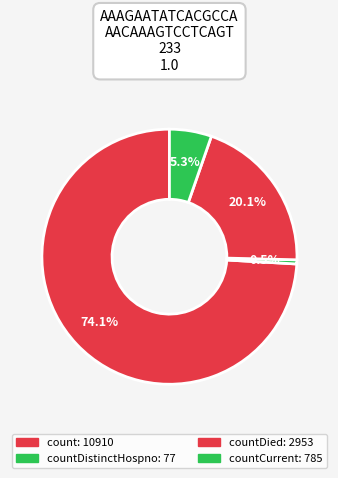

Count the number of slices in the pie.

4